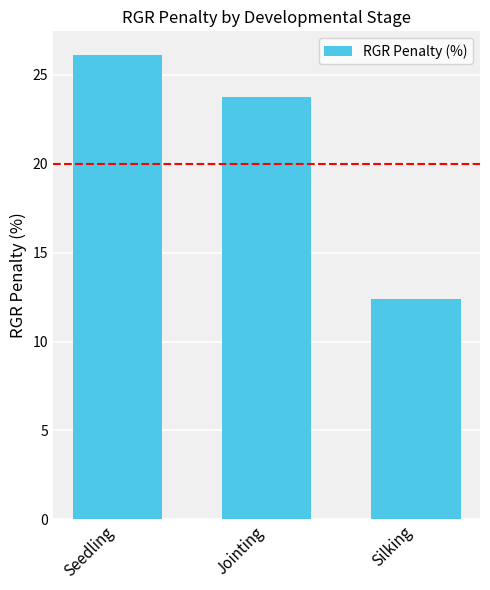

Reading right to left, list all the values displayed in this chart.

Silking=12.4	Jointing=23.7	Seedling=26.1